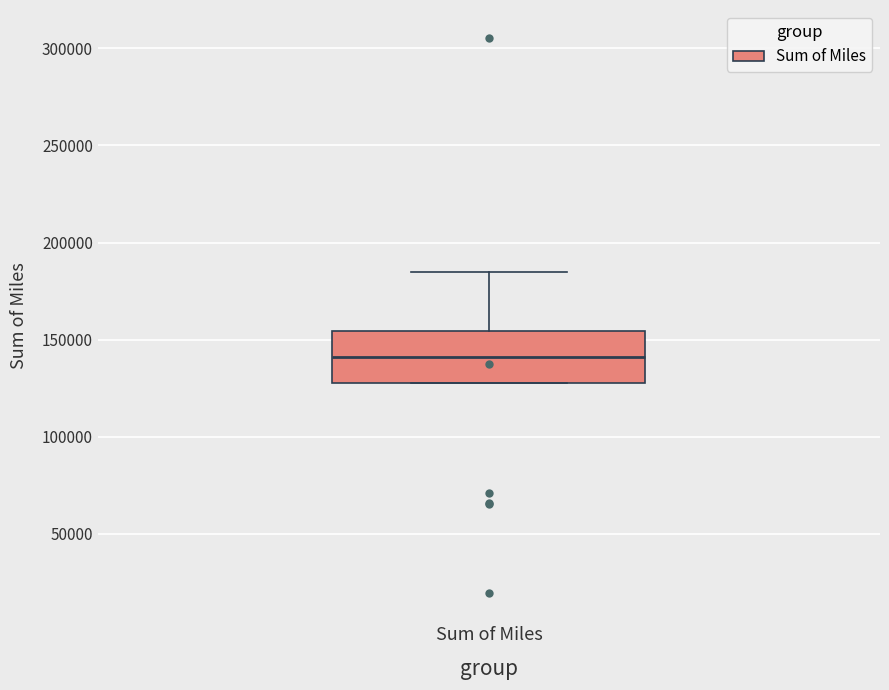

Read this box plot against the y-axis: the position of the median line, the range covered by the box, and the ends of both whiskers. The values are not printed on the chart, so give them approximately, as read against the axis.

median 140000, box 130000 to 155000, whiskers 130000 to 185000